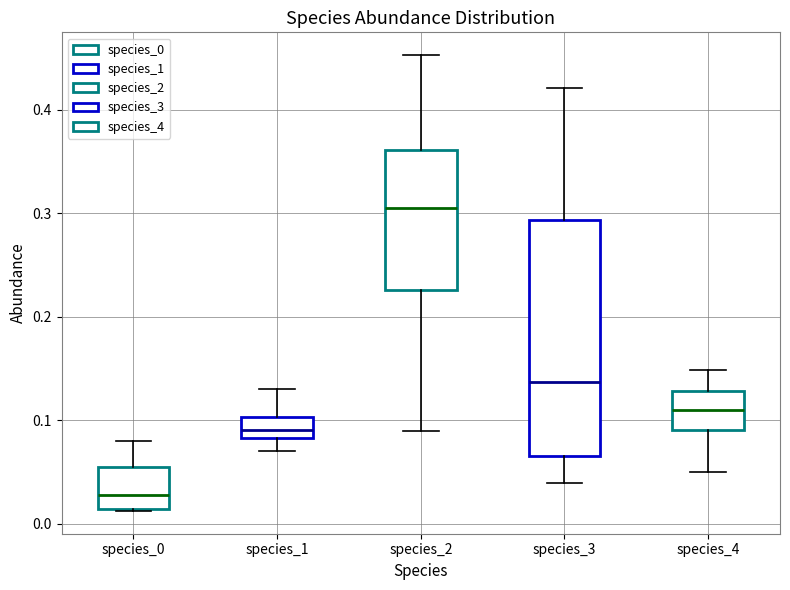

Reading left to right, transcribe this box plot: for each box, give where its median line is, the range the box spans, and where its two whiskers end, as read against the y-axis. The values are not printed on the chart, so give them approximately, as read against the axis.

species_0: median 0.03, box 0.01 to 0.05, whiskers 0.01 to 0.08
species_1: median 0.09, box 0.08 to 0.10, whiskers 0.07 to 0.13
species_2: median 0.30, box 0.23 to 0.36, whiskers 0.09 to 0.45
species_3: median 0.14, box 0.07 to 0.29, whiskers 0.04 to 0.42
species_4: median 0.11, box 0.09 to 0.13, whiskers 0.05 to 0.15